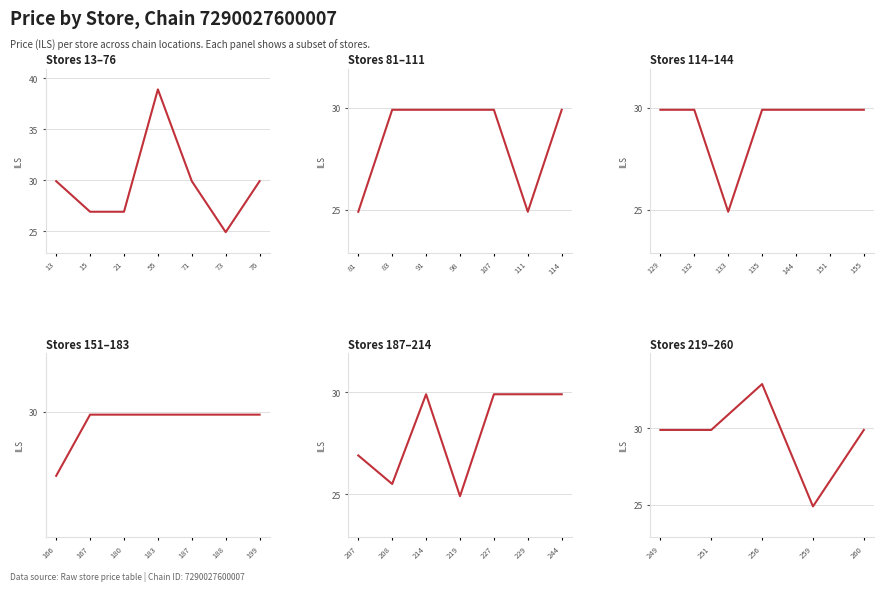

What is the average value?

29.1